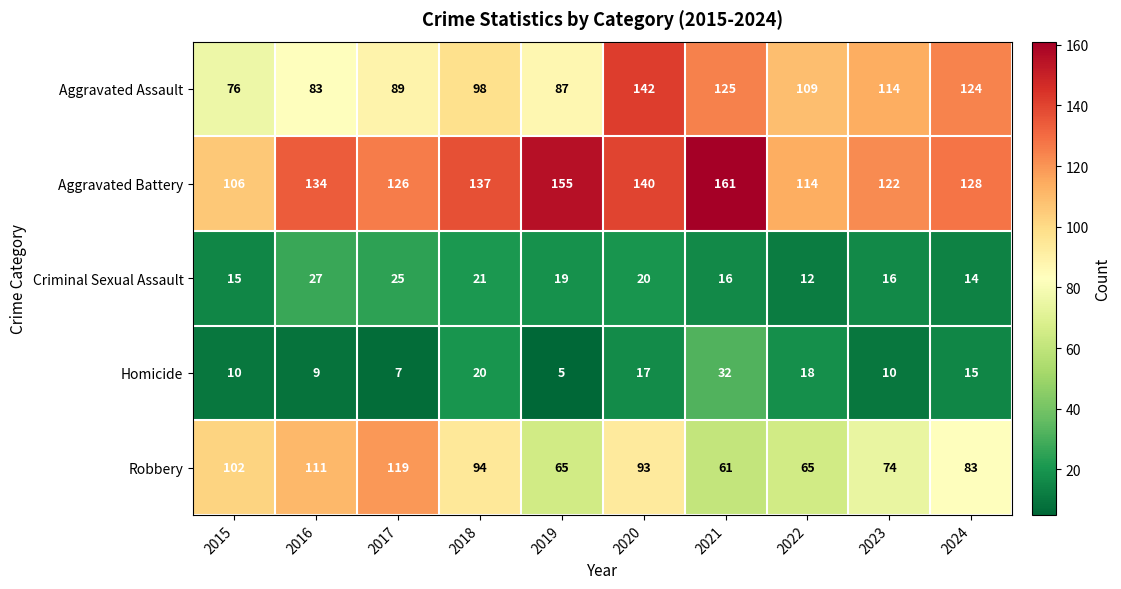

Which series has the widest spread of values?

Aggravated Assault